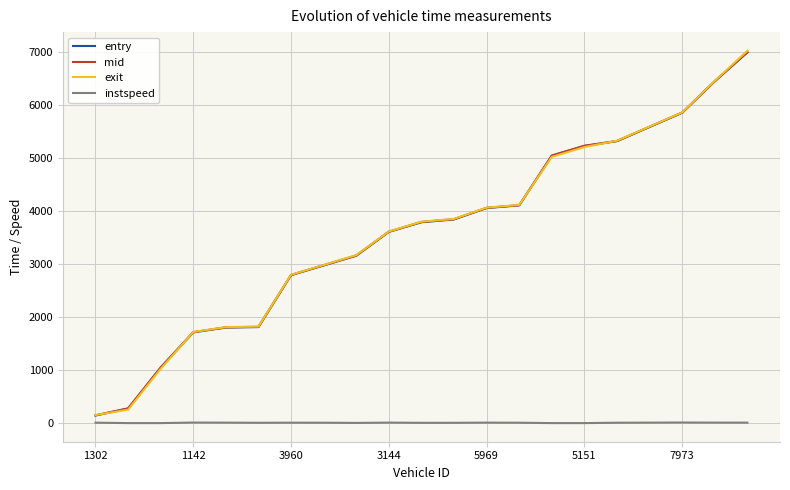

How many intersections are there between entry and exit?

4